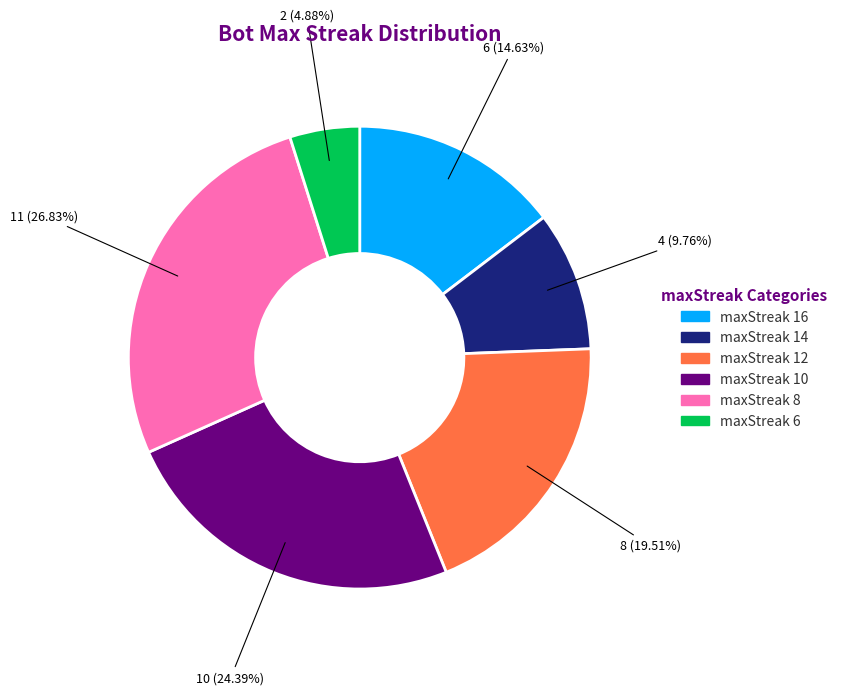

Rank the categories by value from highest to lowest.

maxStreak 8, maxStreak 10, maxStreak 12, maxStreak 16, maxStreak 14, maxStreak 6